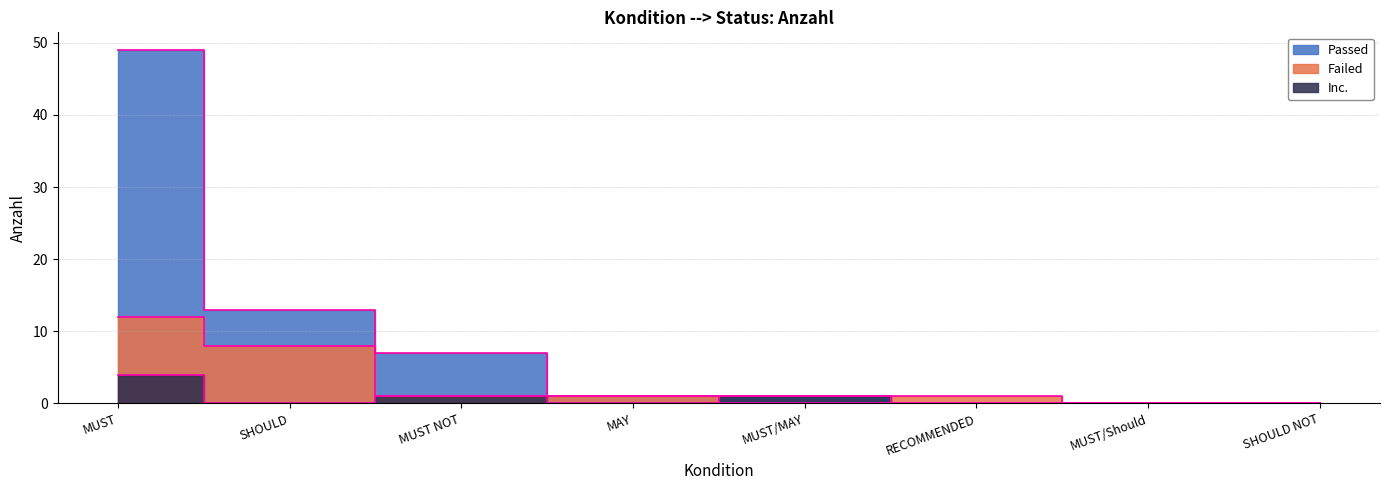

Which series has the largest range (max minus min)?

Passed